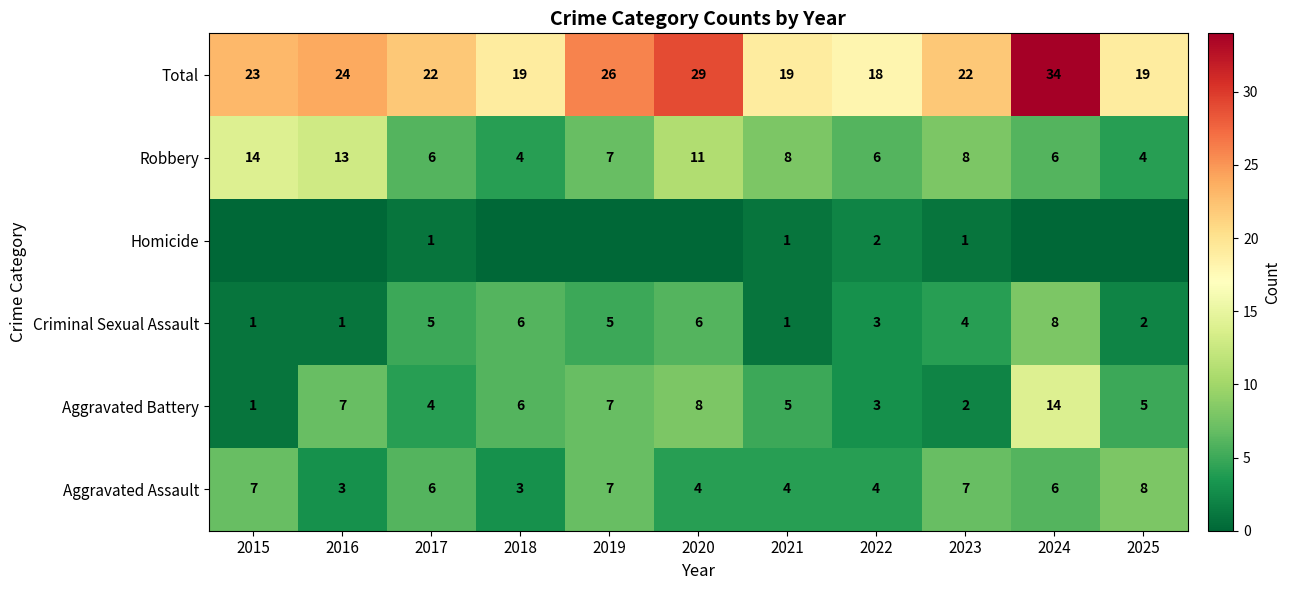

Is the value of Robbery at 2015 greater than the value of Total at 2022?

No